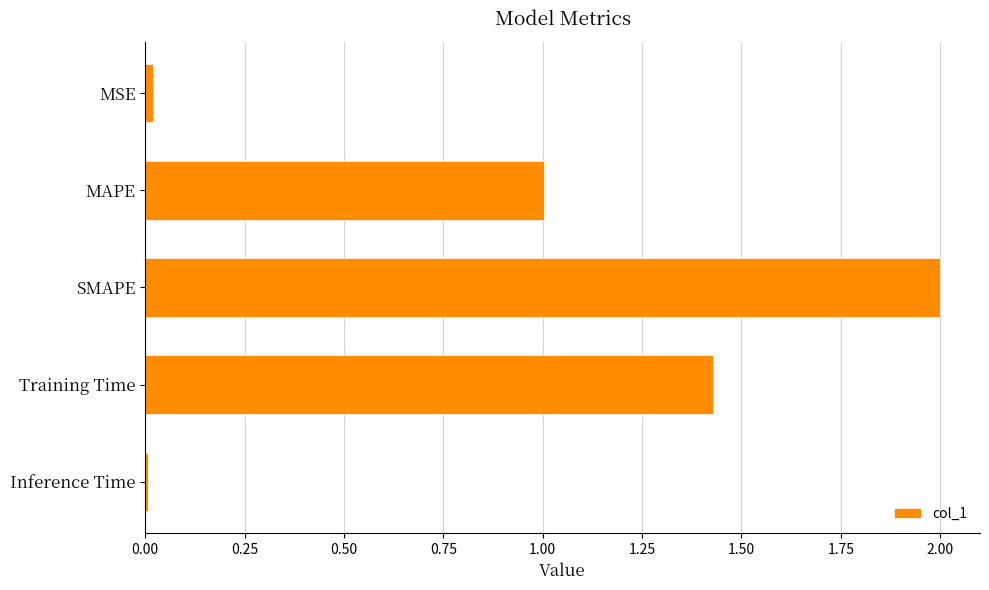

Where is the data nearest to the value 1?

MAPE